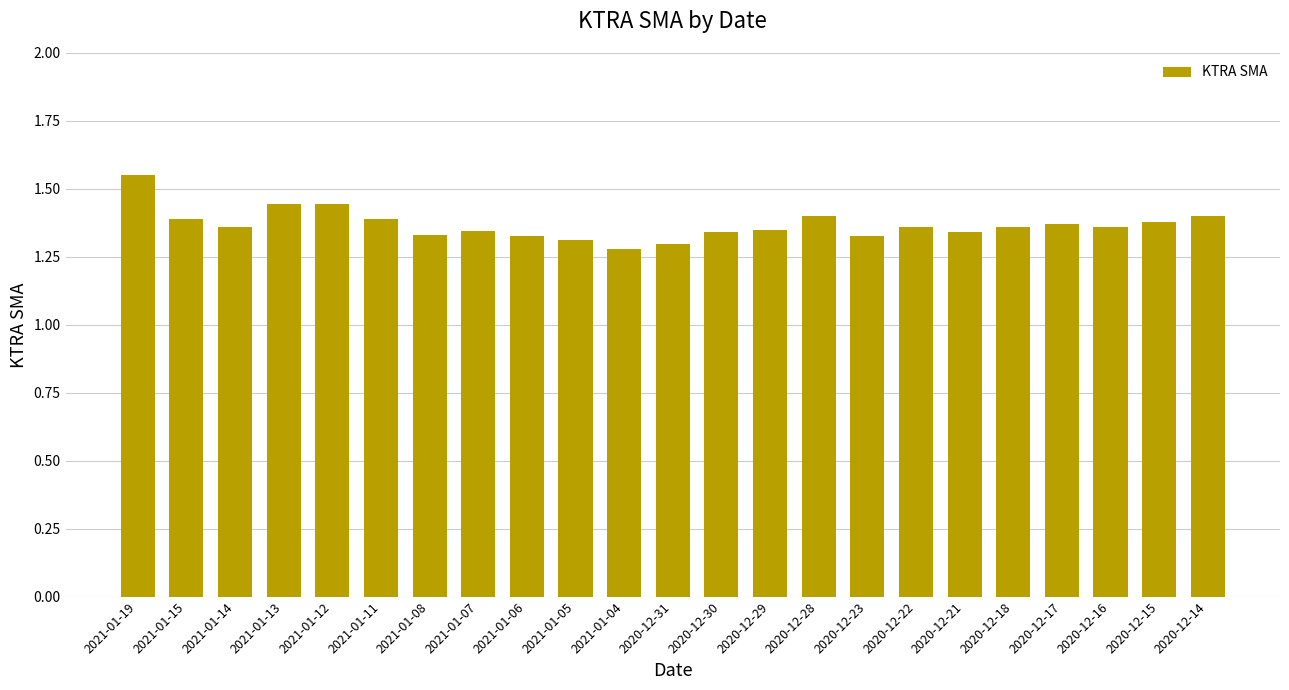

What is the difference between the values at 2020-12-14 and 2021-01-07?

0.1